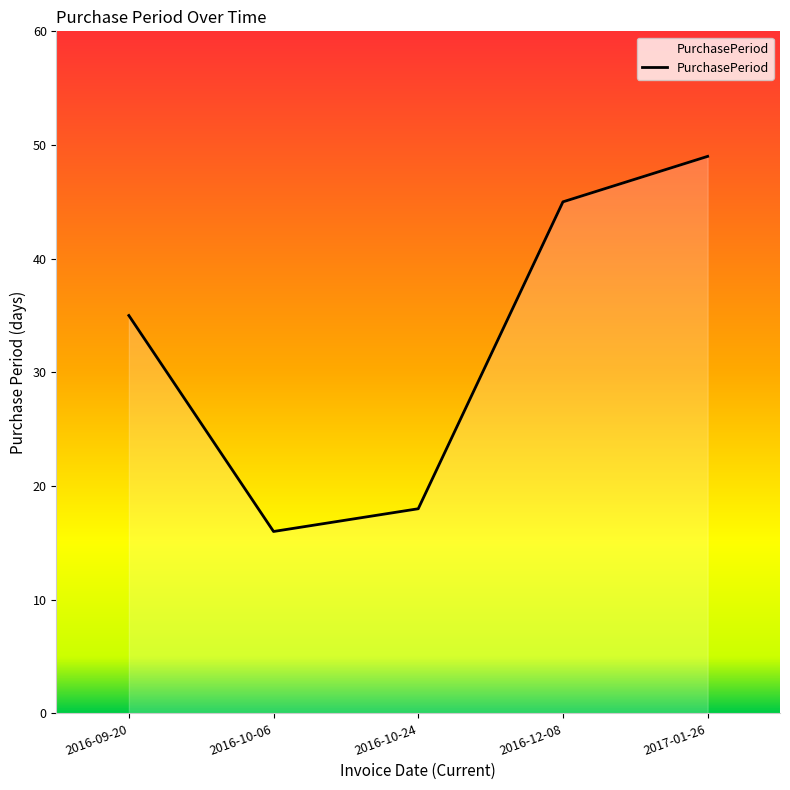

At which category does the data reach its first local valley?

2016-10-06